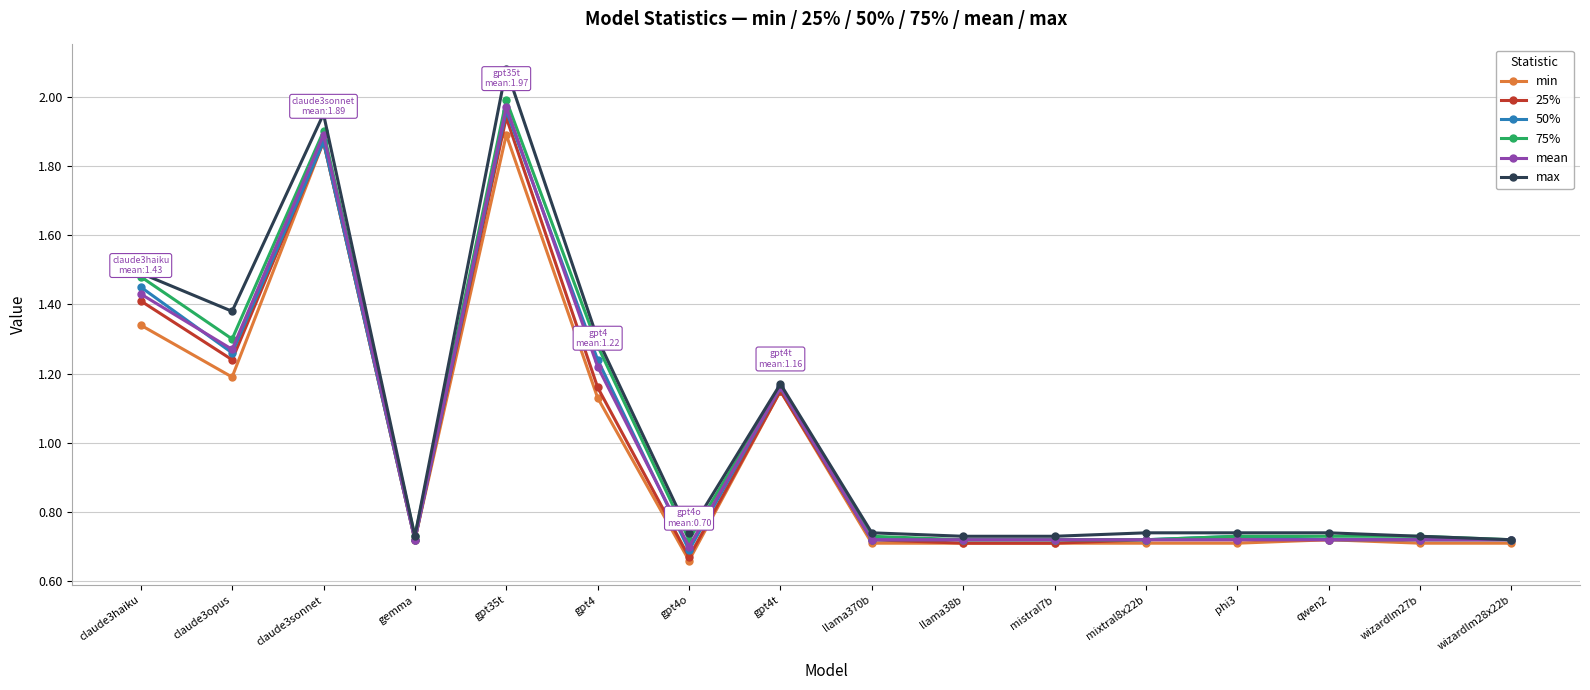

Which series has the largest total across all categories?

max